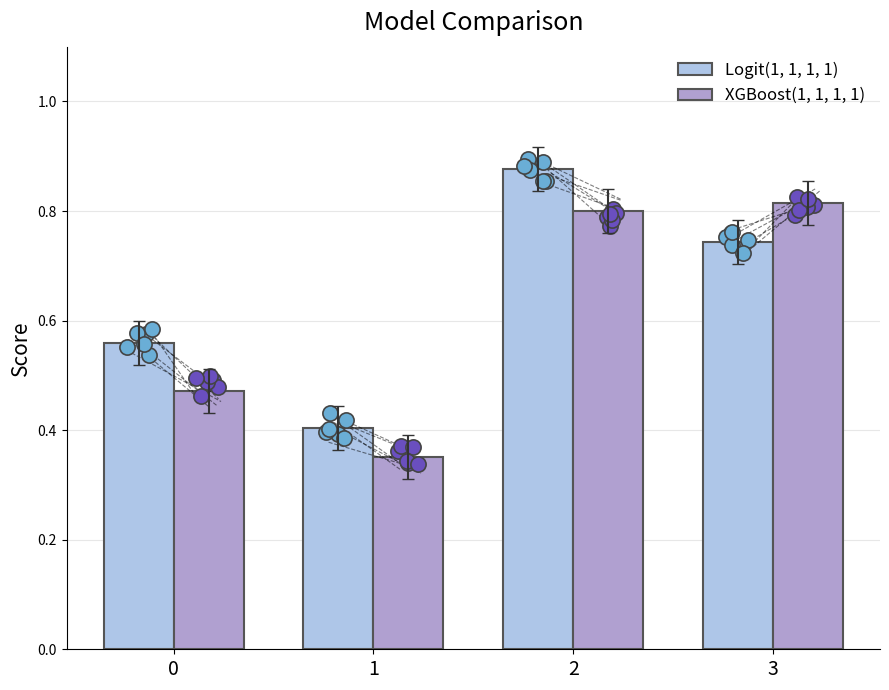

Which series has the largest total across all categories?

Logit(1, 1, 1, 1)